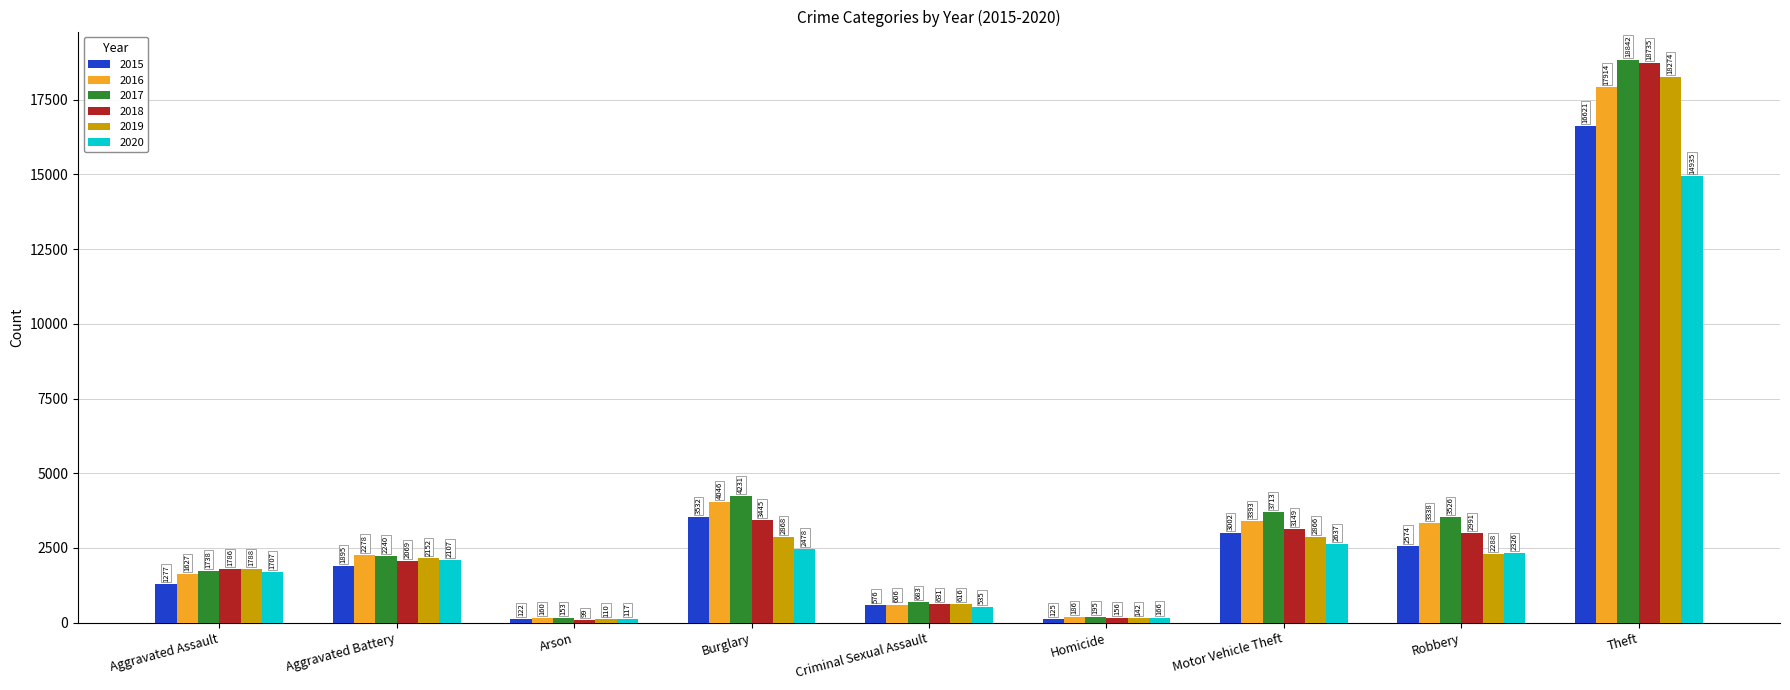

At how many categories does at least one series exceed 13537?

1